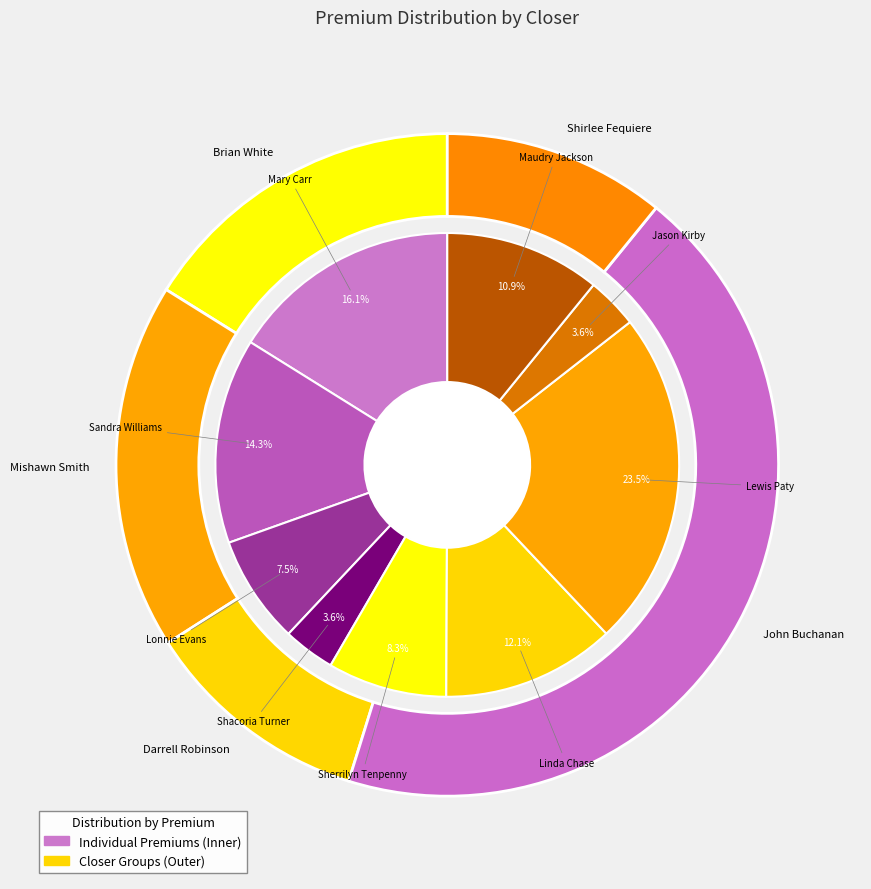

Count the number of slices in the pie.

9